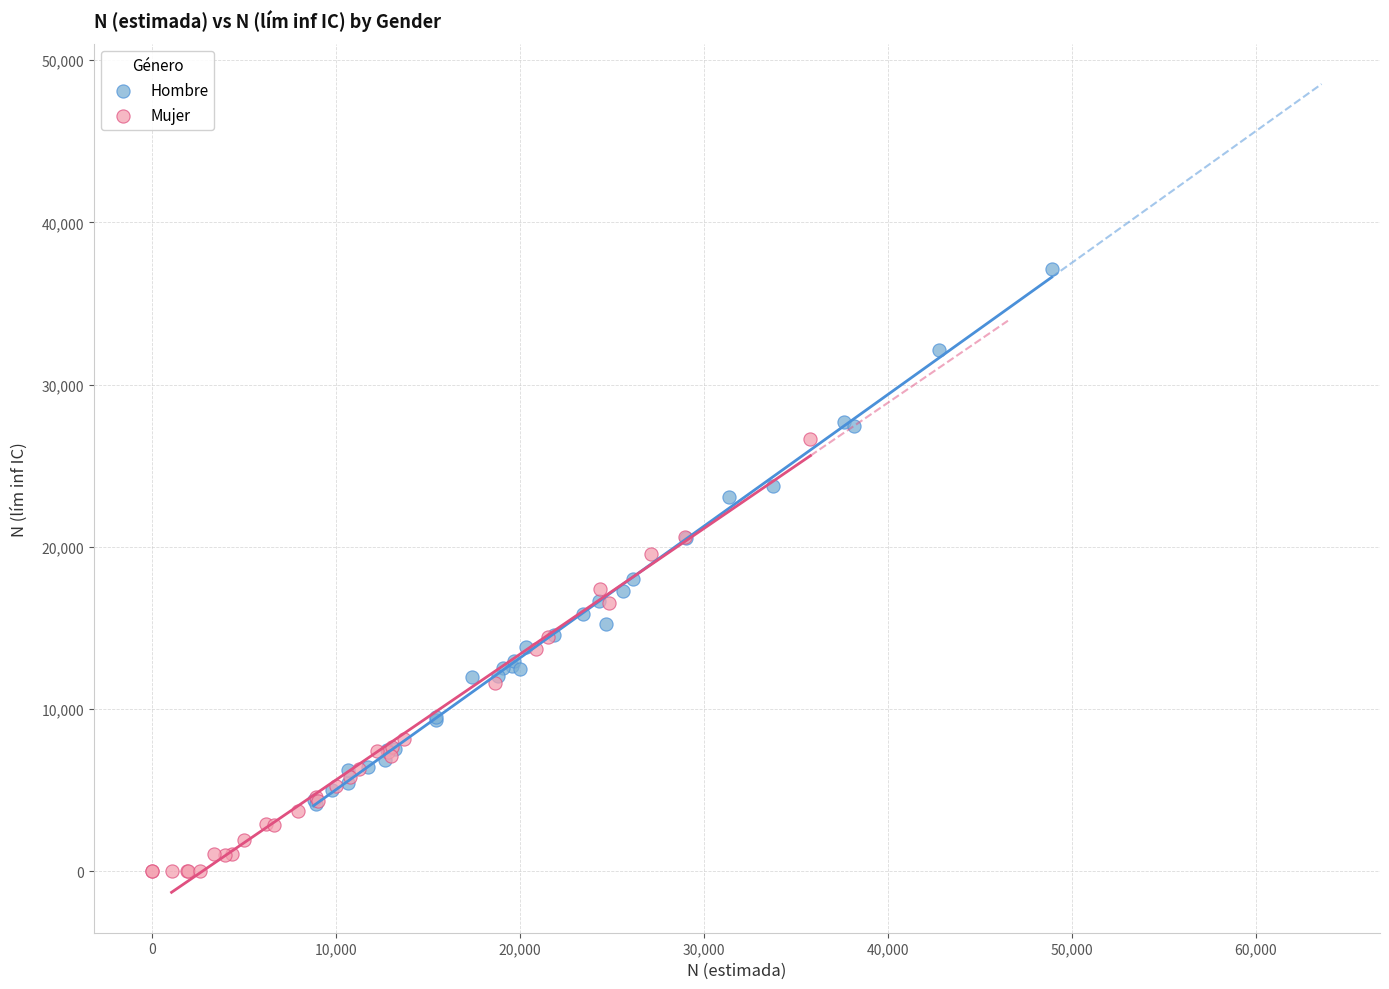

Which series reaches the minimum Y coordinate?

Mujer